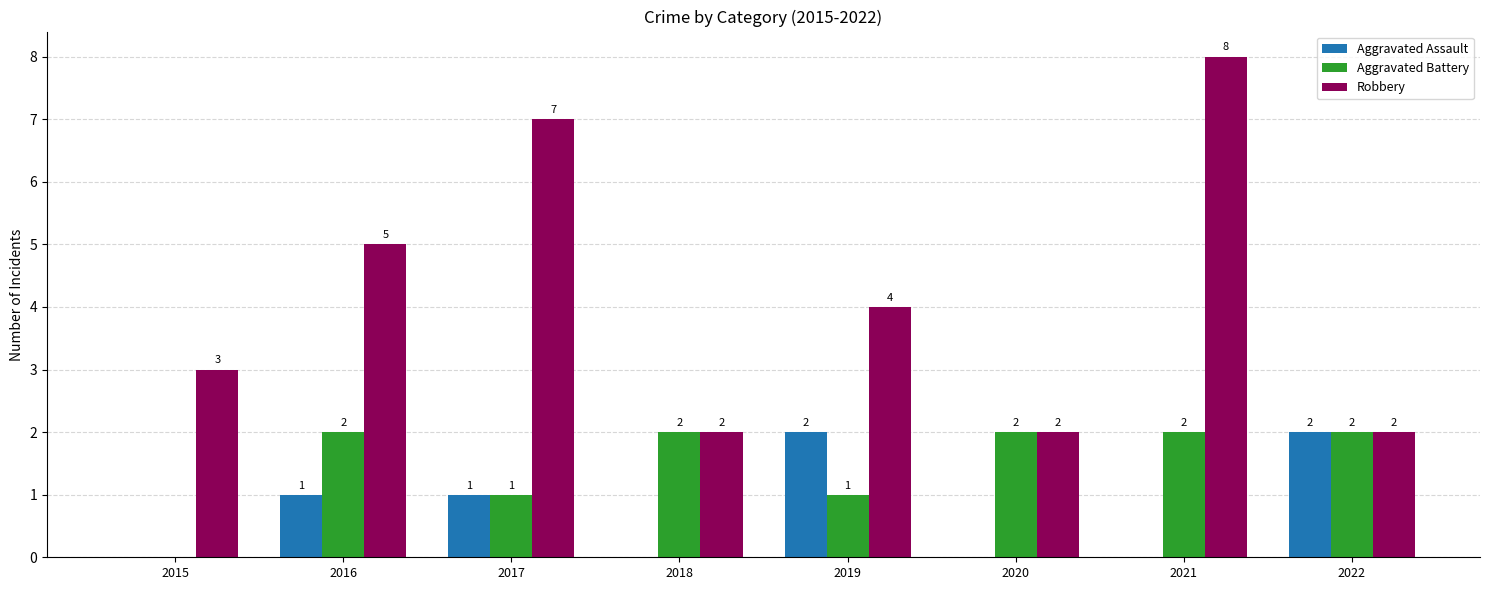

At which category does the chart reach its peak across all series?

2021